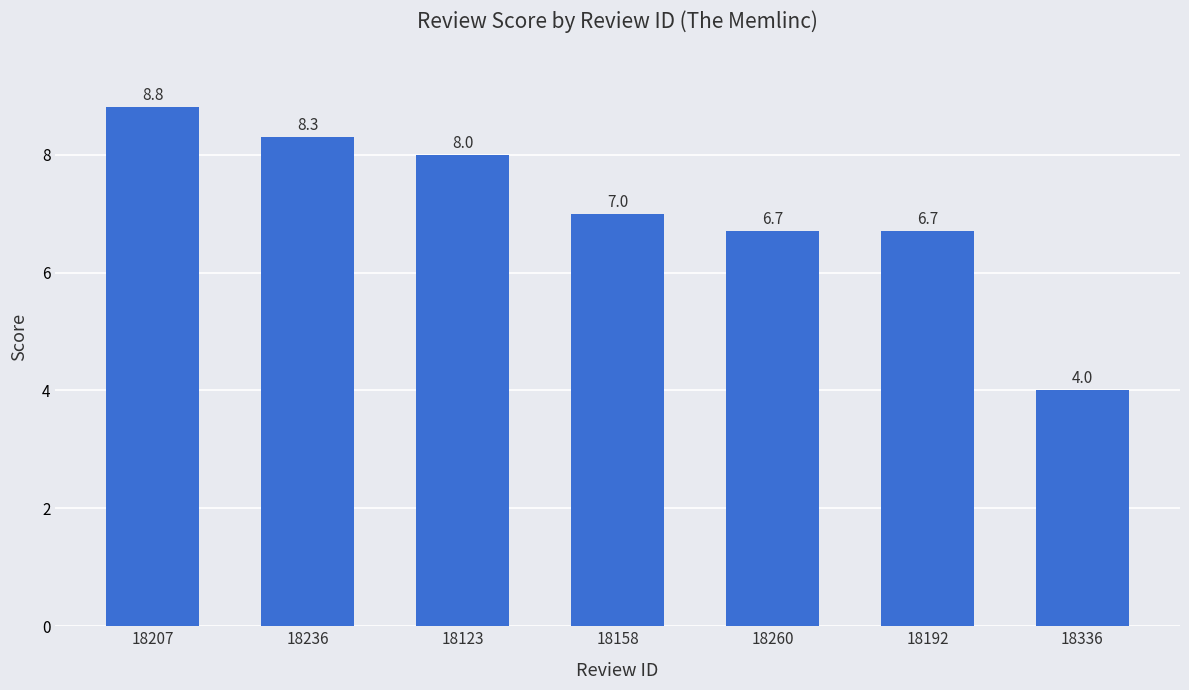

What is the value of the 6th bar from the left?

6.7